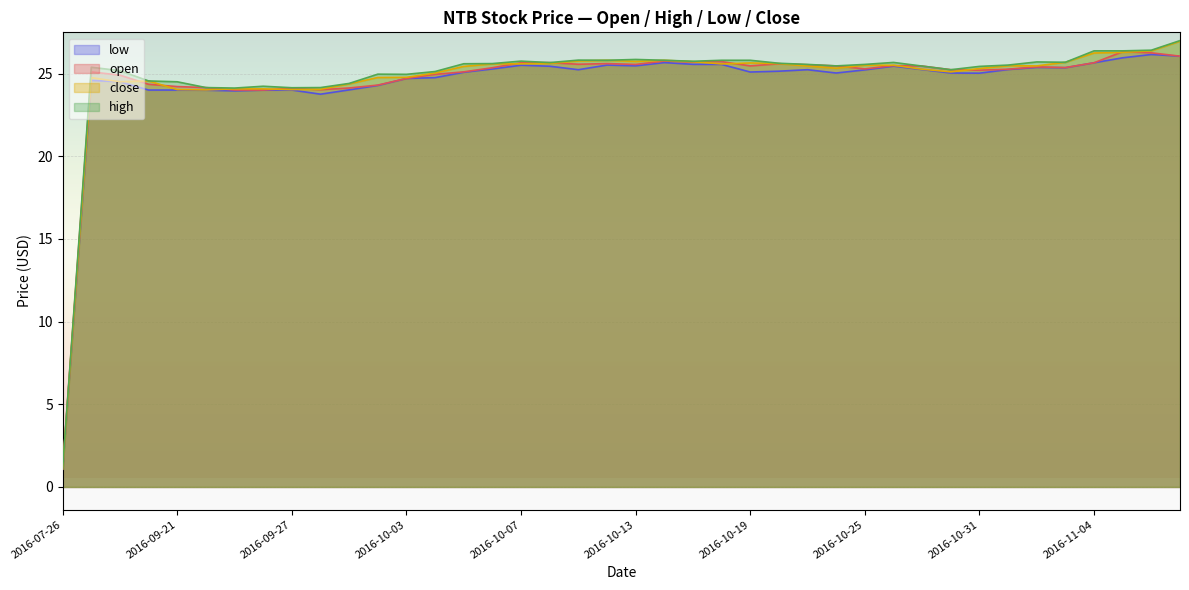

What is the value of the low point at the 15th from the left?

25.1